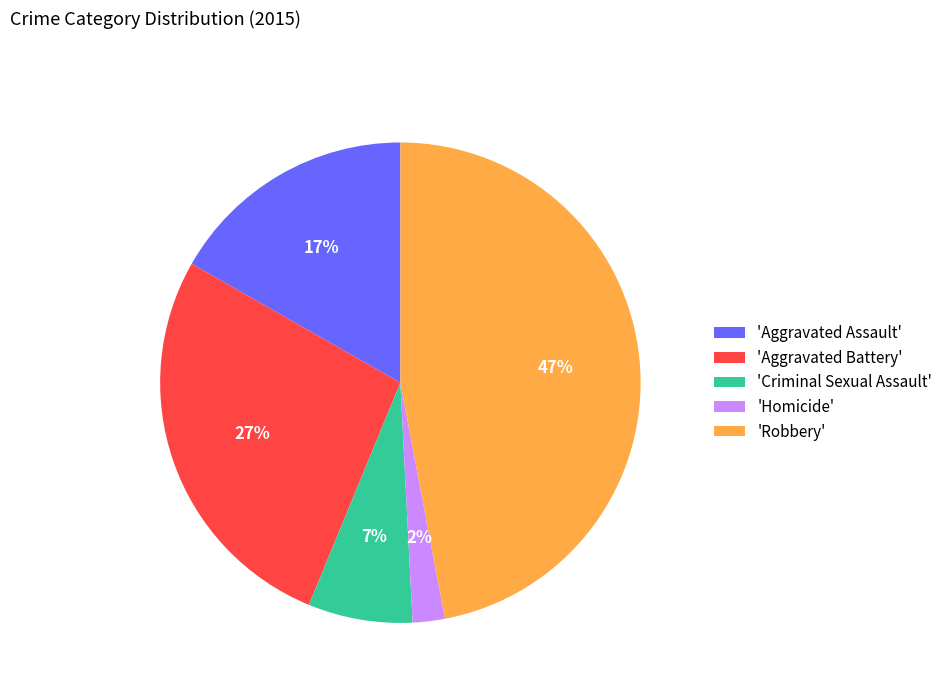

To the nearest percent, what portion does 'Criminal Sexual Assault' represent?

7%